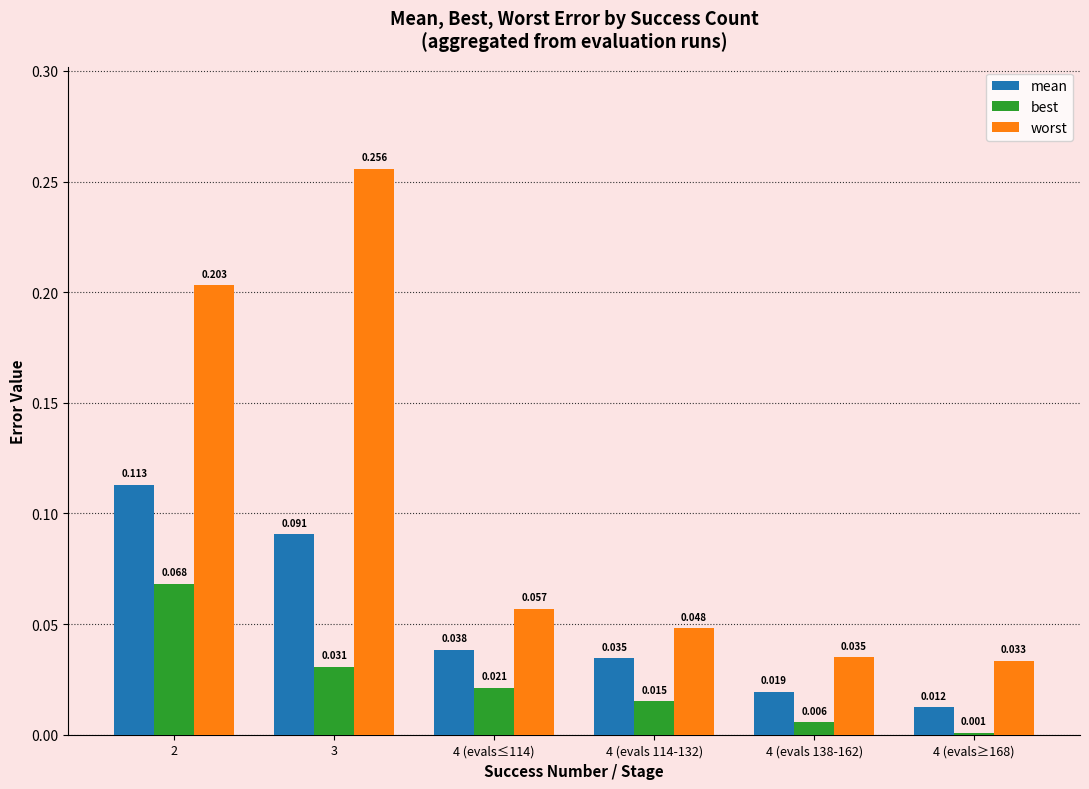

Rank the series by their maximum value, from lowest to highest.

best, mean, worst